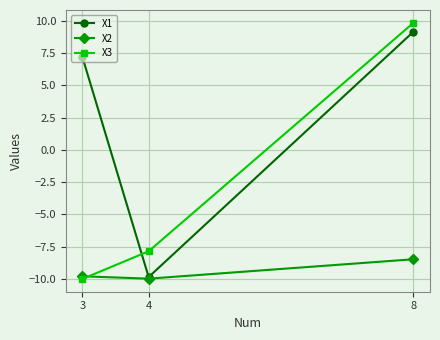

How many positive values does the X3 series have?

1